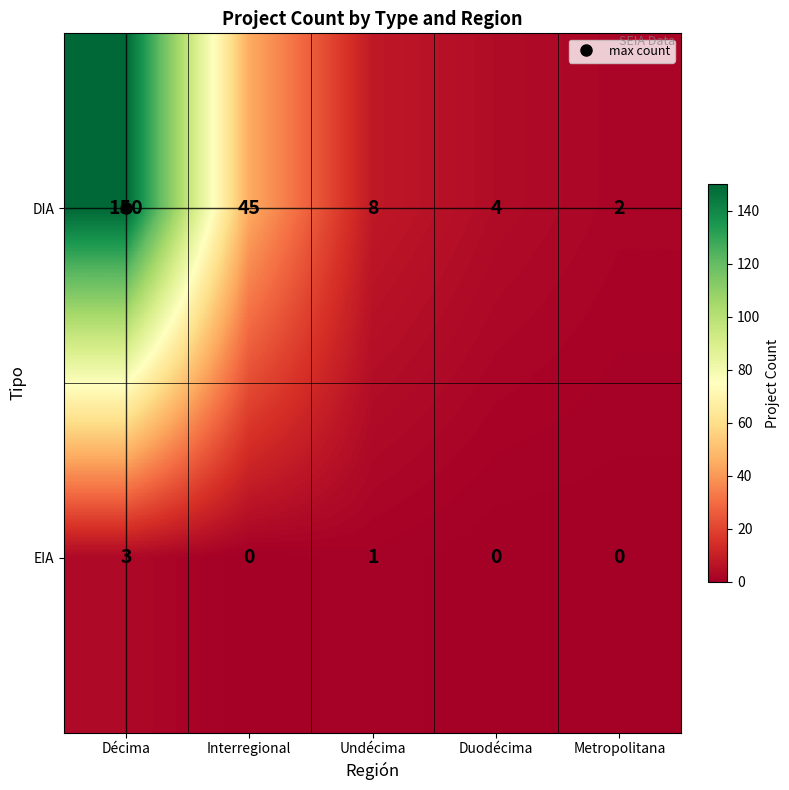

Is it true that DIA equals 4 at Duodécima?

True